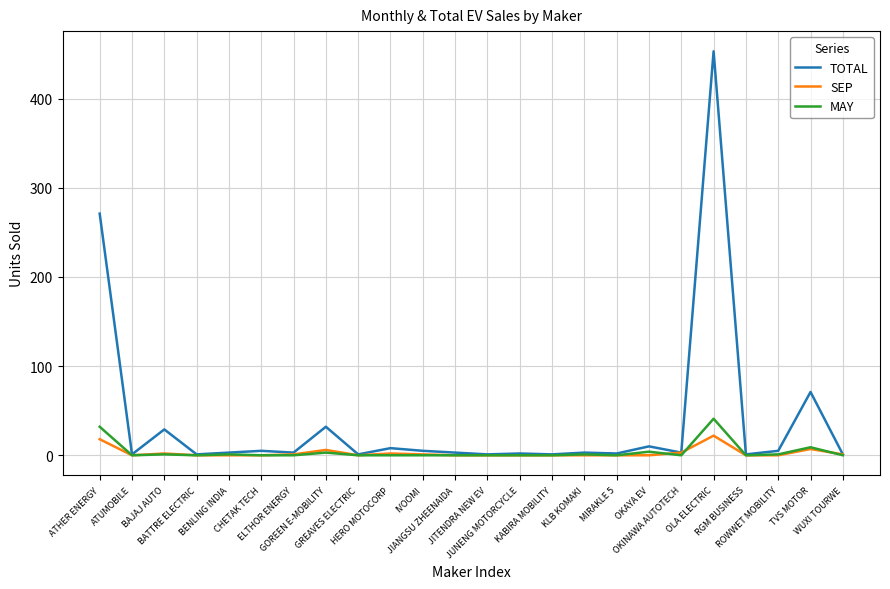

Which series has the widest spread of values?

TOTAL